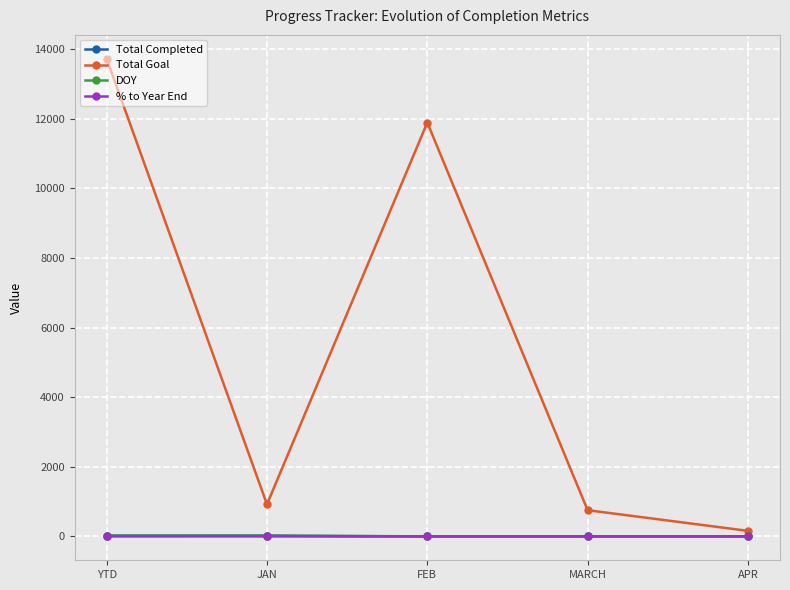

True or false: % to Year End and Total Goal cross at least once.

False